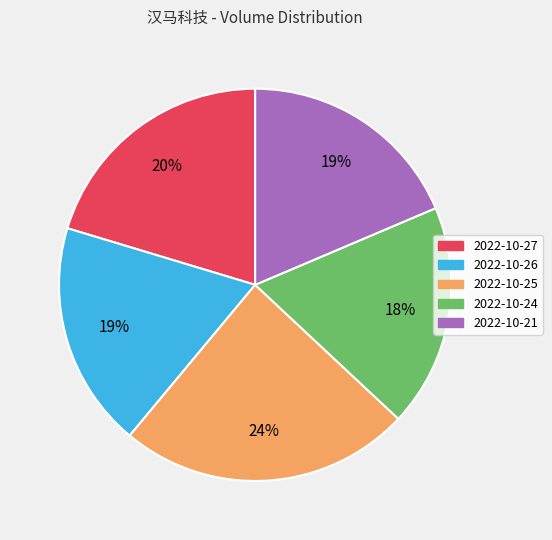

To the nearest percent, what percentage of the pie is 2022-10-26?

19%